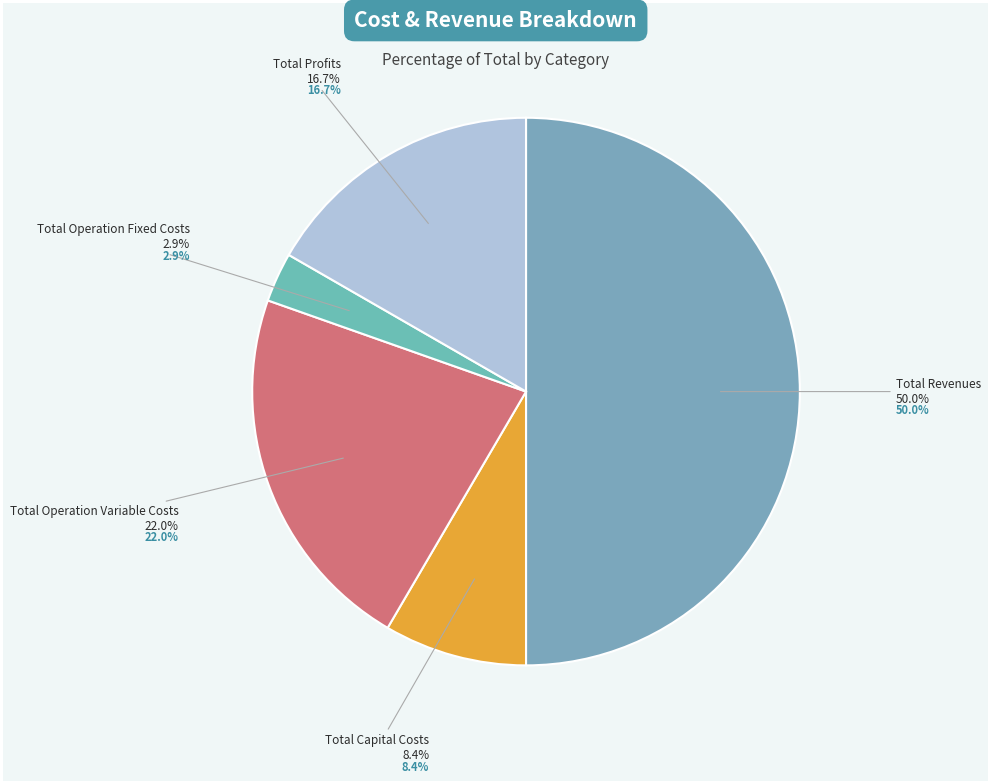

Approximately how many times larger is the value at Total Operation Fixed Costs compared to Total Profits?

0.2